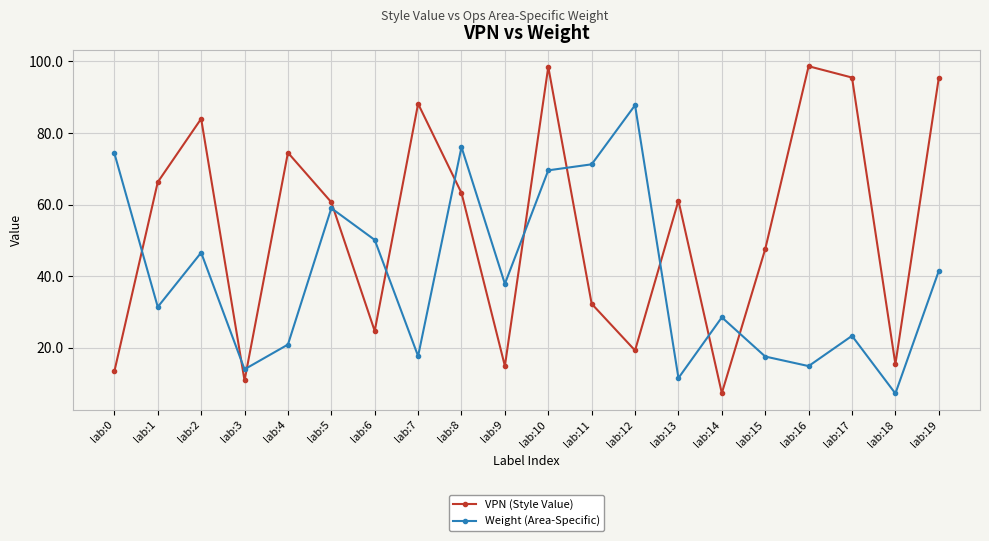

What is the difference between the maximum and minimum values in the Weight (Area-Specific) series?

80.5